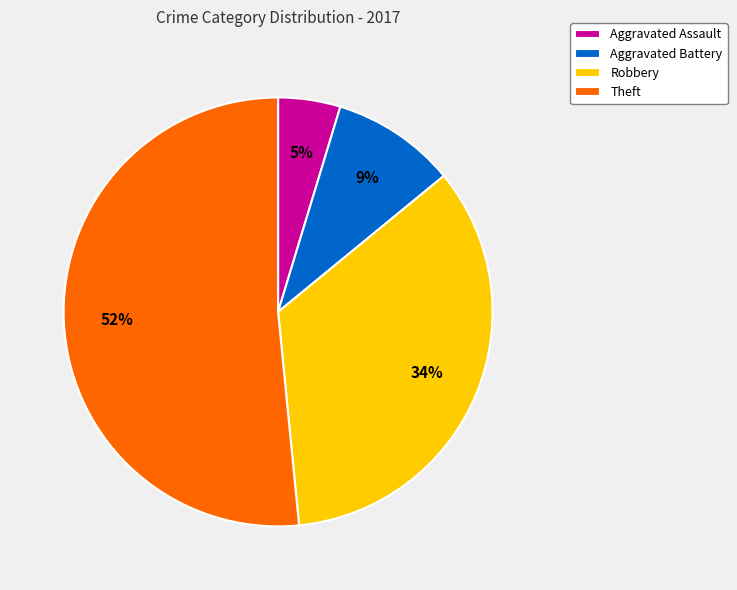

The Aggravated Assault slice represents 5% of the pie. True or false?

True